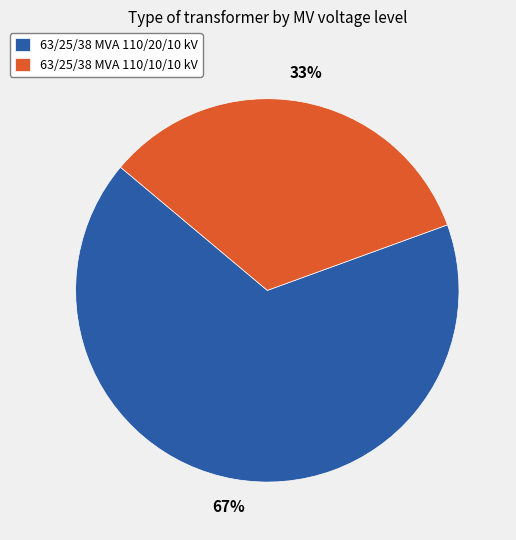

Which slice represents more than half of the pie?

63/25/38 MVA 110/20/10 kV